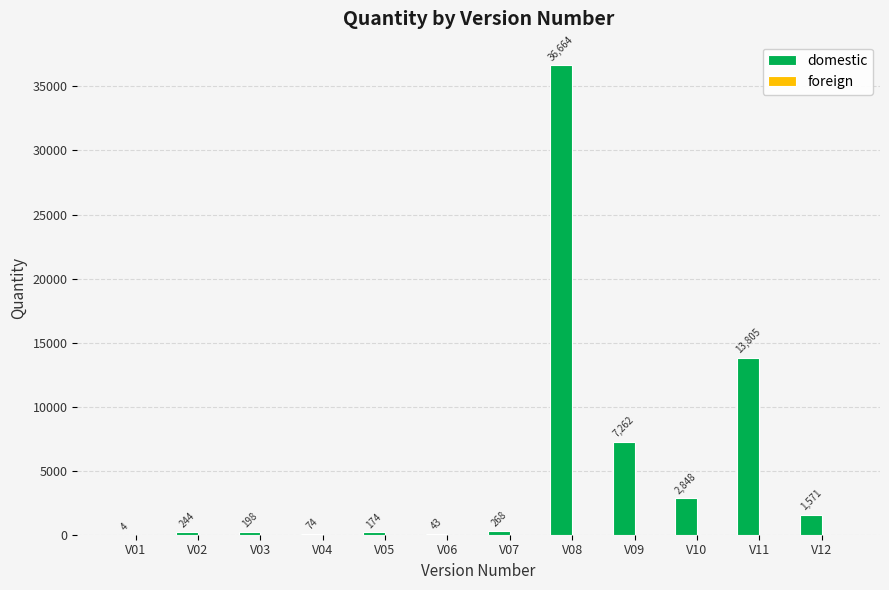

Which label corresponds to the largest value in the chart?

V08